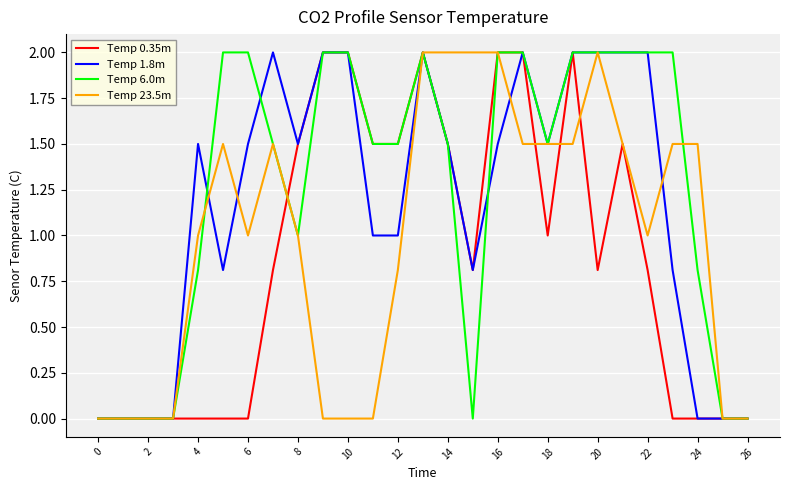

What is the difference between the second highest and minimum values in the Temp 1.8m series?

2.0